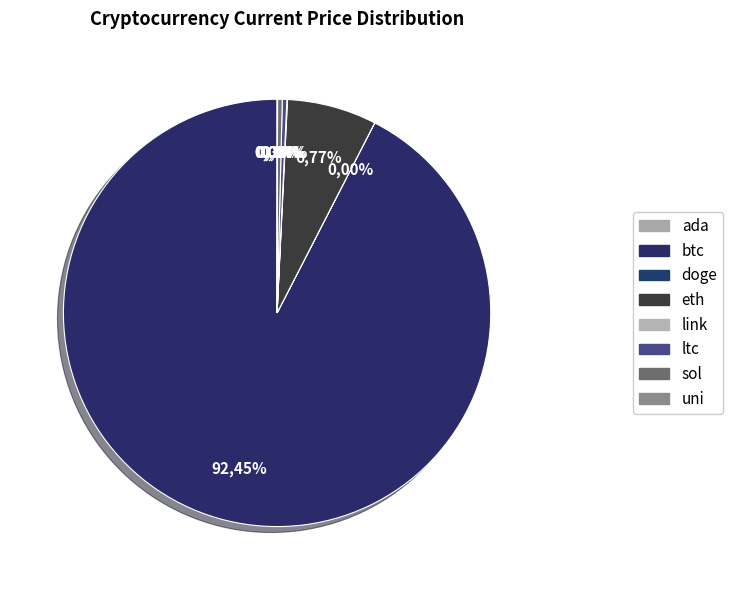

Does any single category account for the majority?

Yes